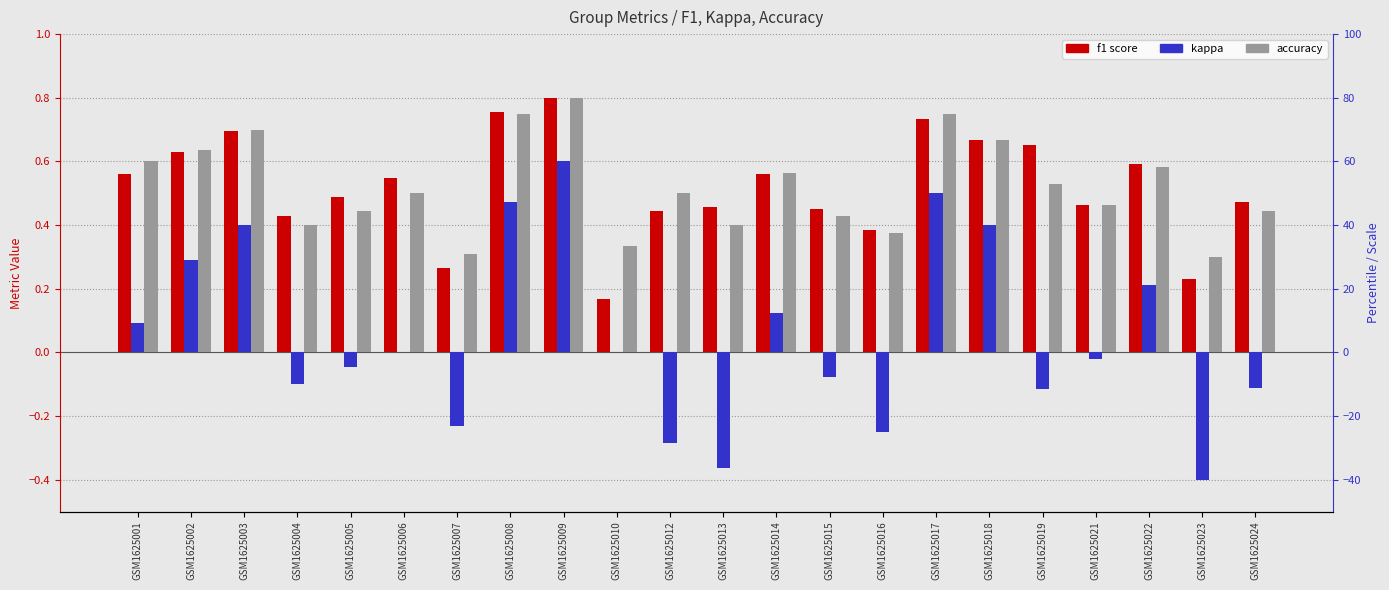

The f1 series shows 0.4 at GSM1625007. True or false?

False